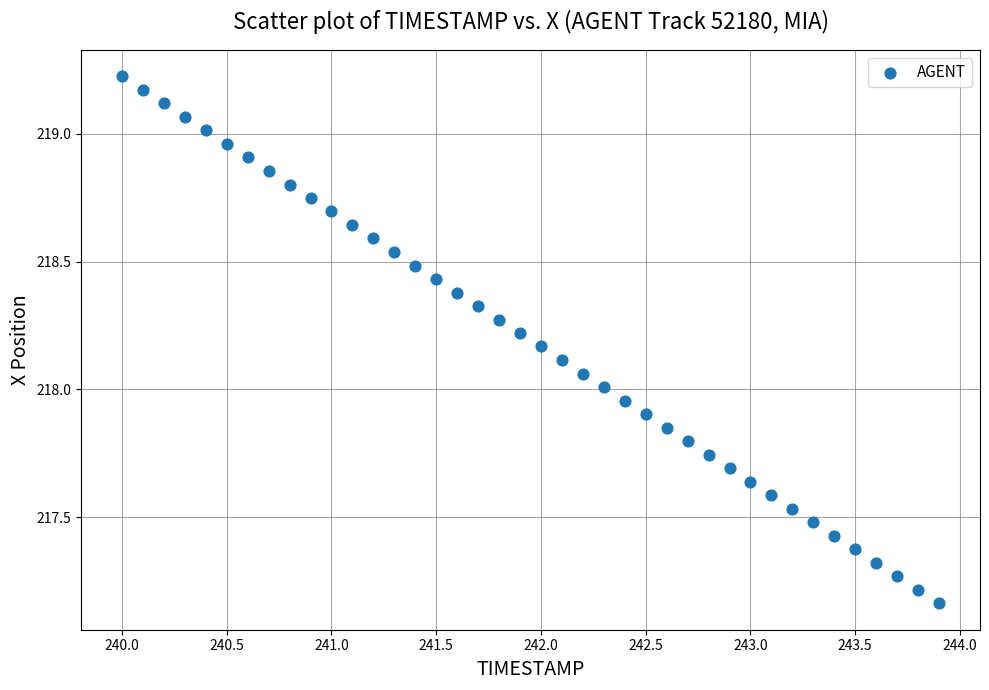

What is the range of X values (max minus min)?

3.9